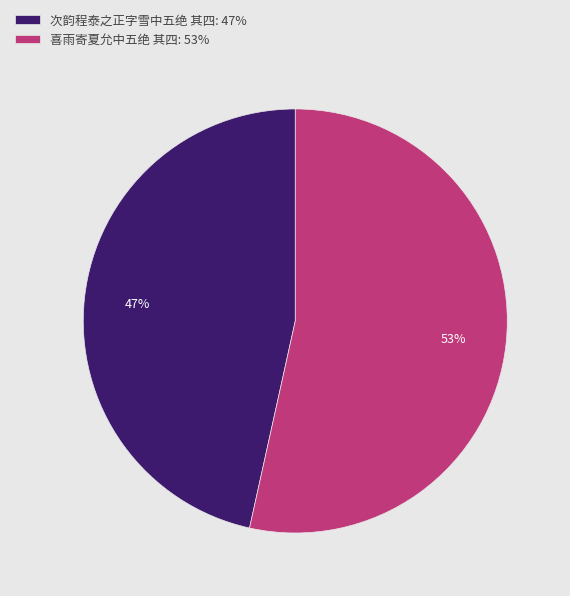

How many slices are in this pie chart?

2